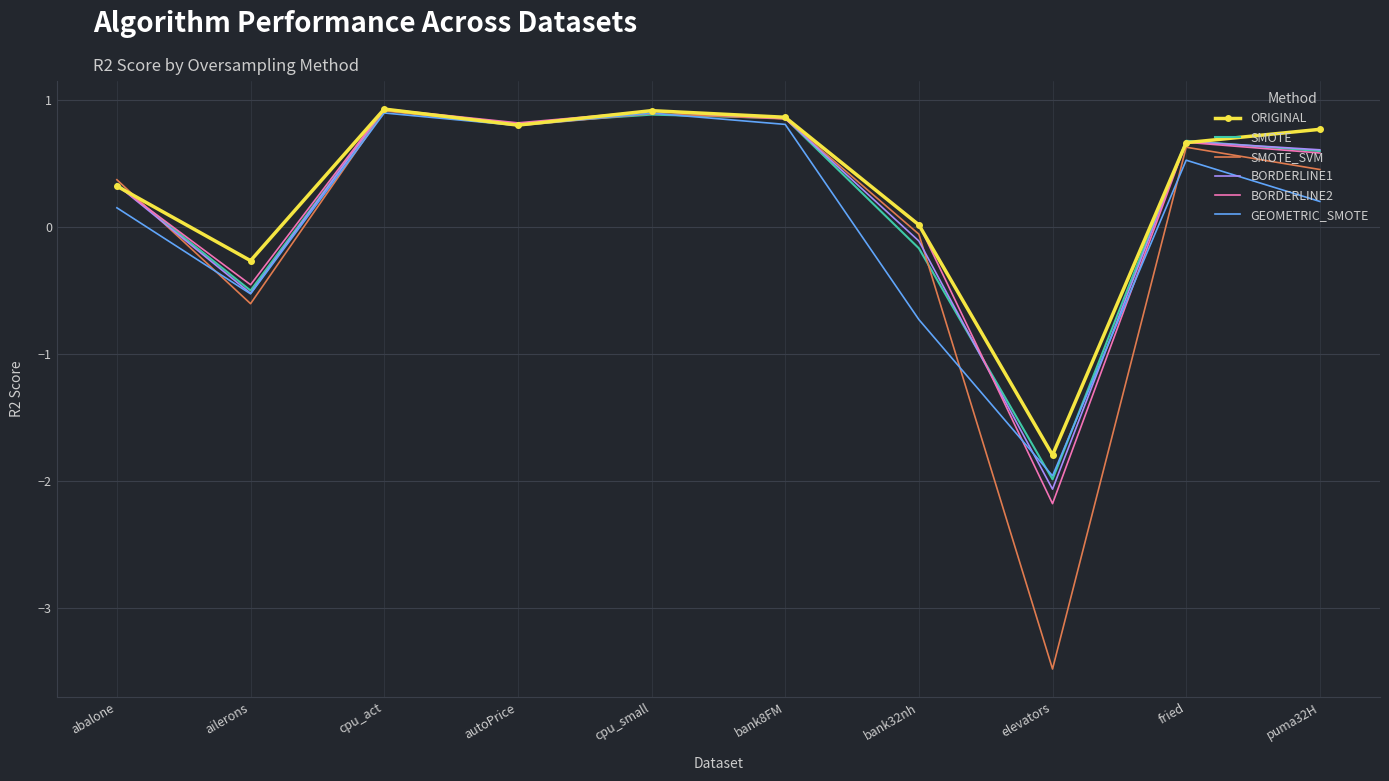

Read the ORIGINAL value at ailerons.

-0.3